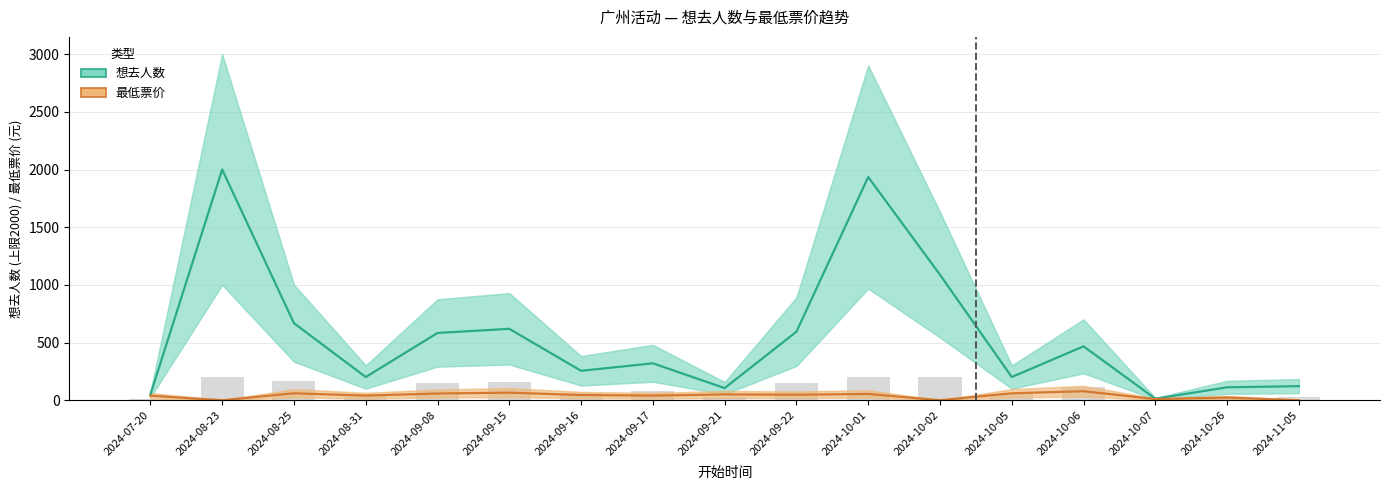

Is it true that 想去人数 equals 619.0 at 2024-09-15?

True